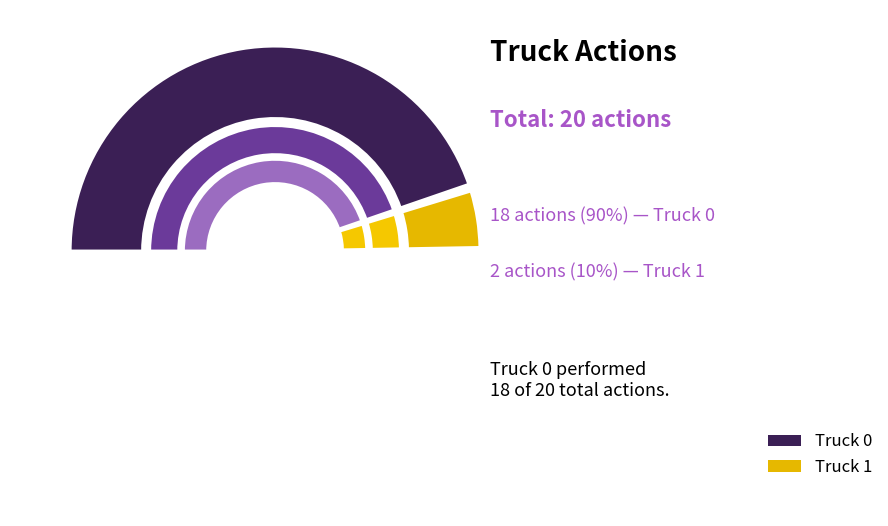

To the nearest percent, what percentage of the pie is Truck 1?

10%